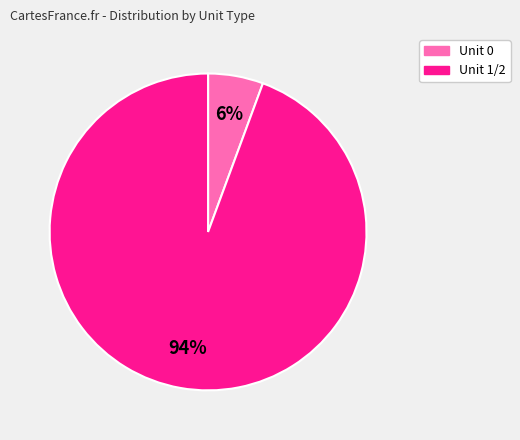

Is there a majority slice in this chart?

Yes